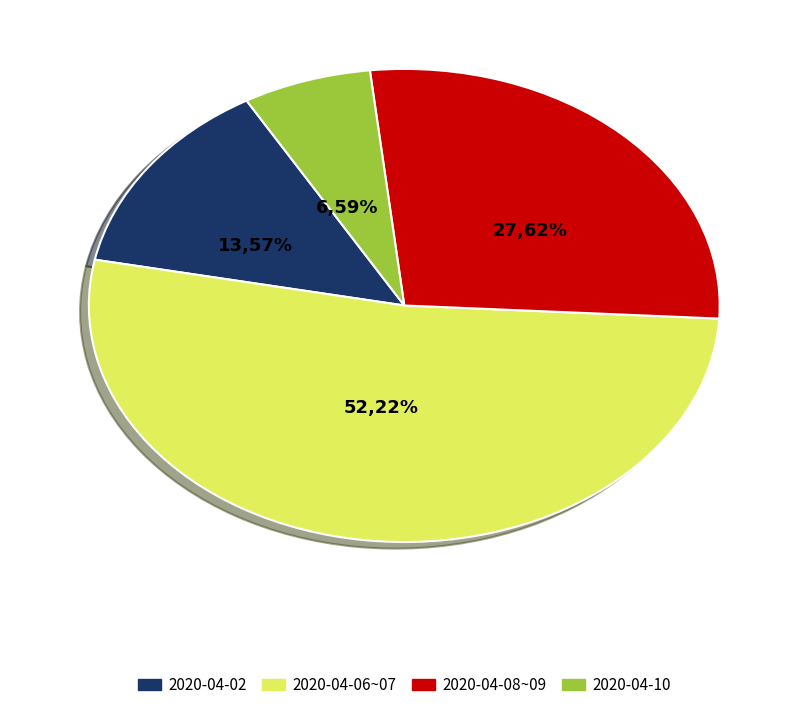

To the nearest percent, what percentage of the pie is 2020-04-02?

14%